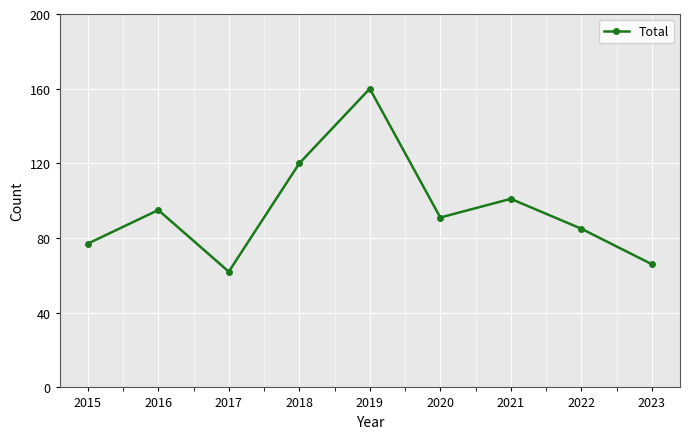

Where is the first local maximum?

2016